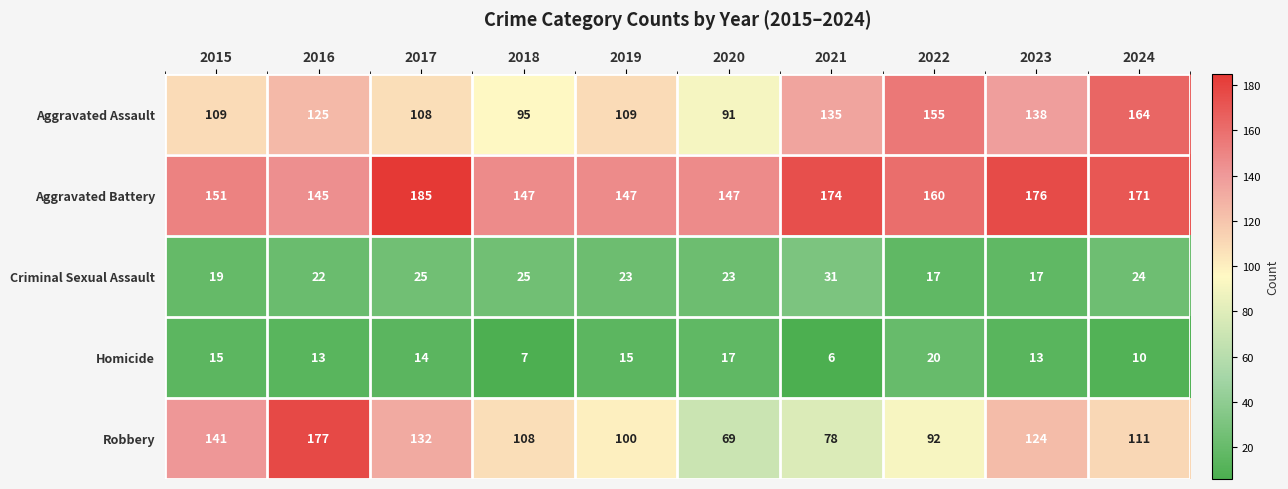

At 2024, list the series in order from smallest to largest.

Homicide, Criminal Sexual Assault, Robbery, Aggravated Assault, Aggravated Battery